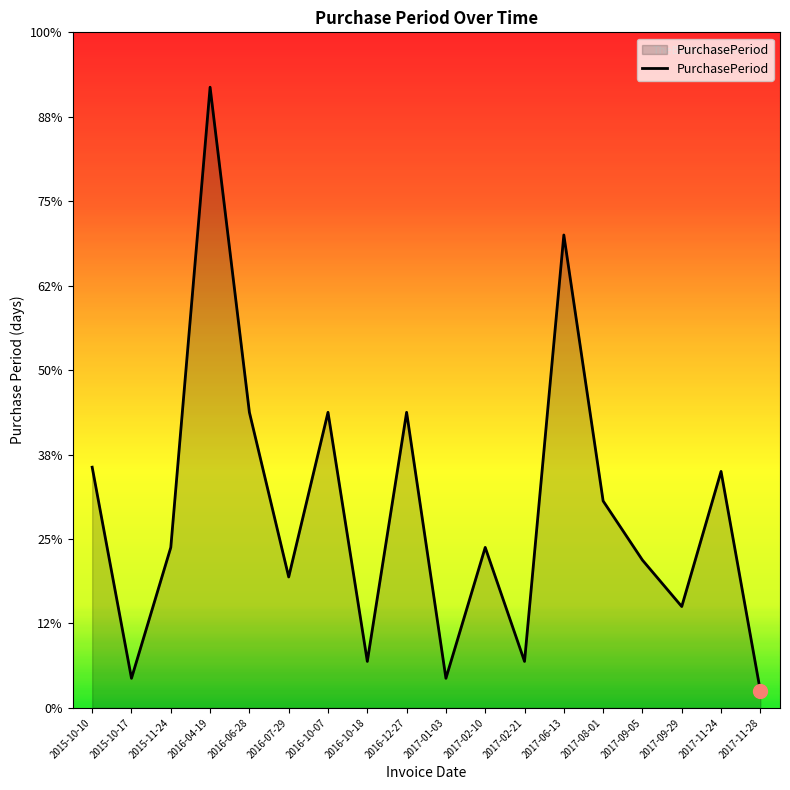

Which has a higher value, 2017-02-10 or 2015-11-24?

2017-02-10